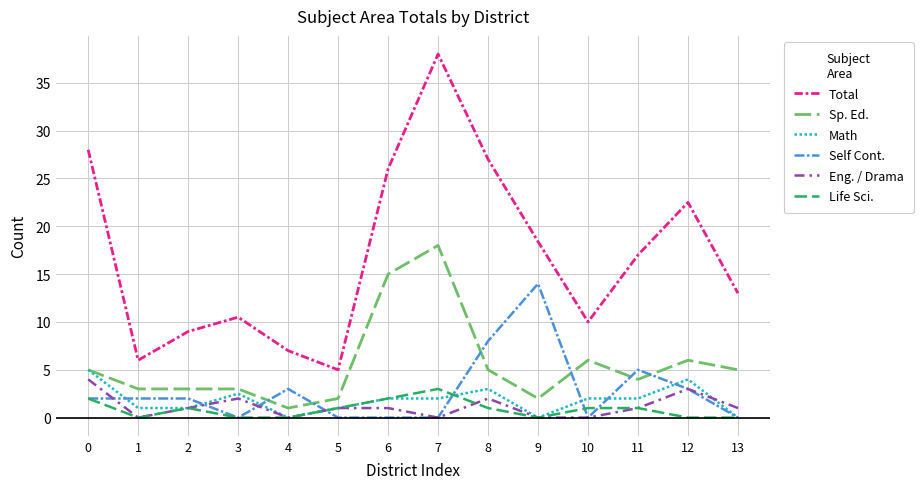

Reading right to left, extract all data points from this chart.

Total: 13.0	22.5	17.0	10.0	18.4	27.0	38.0	26.0	5.0	7.0	10.5	9.0	6.0	28.0
Sp. Ed.: 5.0	6.0	4.0	6.0	2.0	5.0	18.0	15.0	2.0	1.0	3.0	3.0	3.0	5.0
Math: 0.0	4.0	2.0	2.0	0.0	3.0	2.0	2.0	1.0	0.0	2.5	1.0	1.0	5.0
Self Cont.: 0.0	3.0	5.0	0.0	14.0	8.0	0.0	0.0	0.0	3.0	0.0	2.0	2.0	2.0
Eng. / Drama: 1.0	3.0	1.0	0.0	0.0	2.0	0.0	1.0	1.0	0.0	2.0	1.0	0.0	4.0
Life Sci.: 0.0	0.0	1.0	1.0	0.0	1.0	3.0	2.0	1.0	0.0	0.0	1.0	0.0	2.0